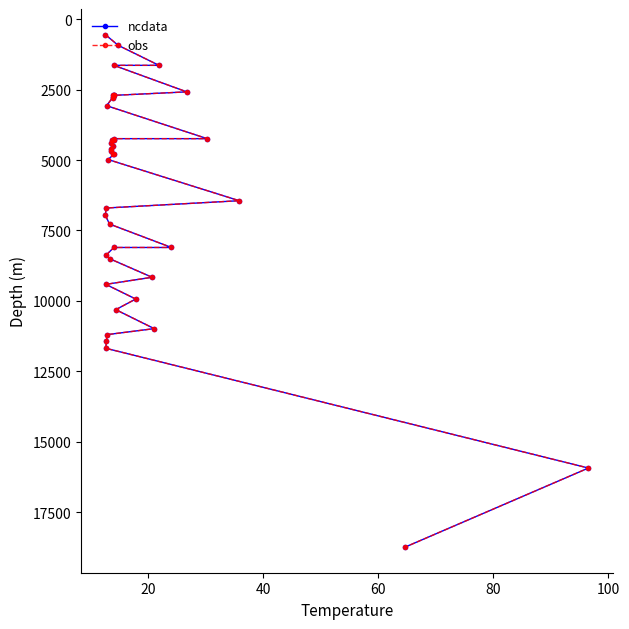

How many values in the ncdata series exceed 4799?

21